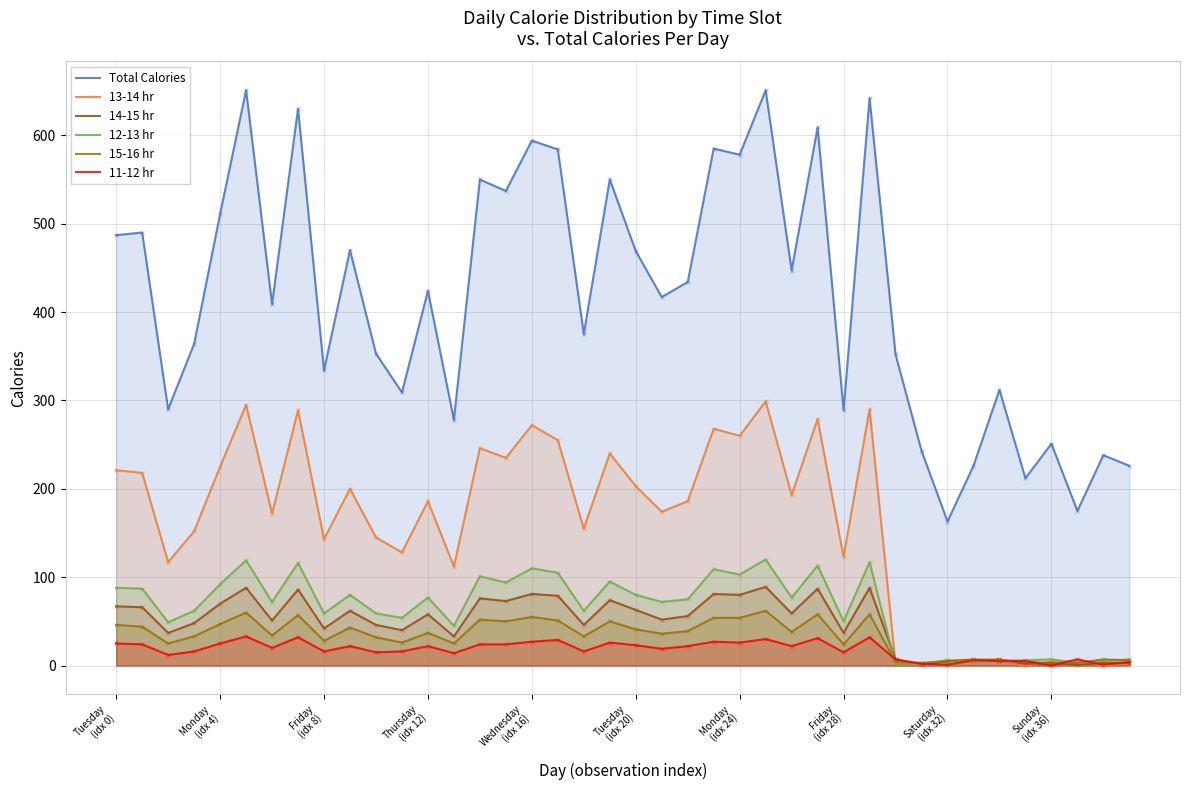

At how many categories does at least one series exceed 546?

11